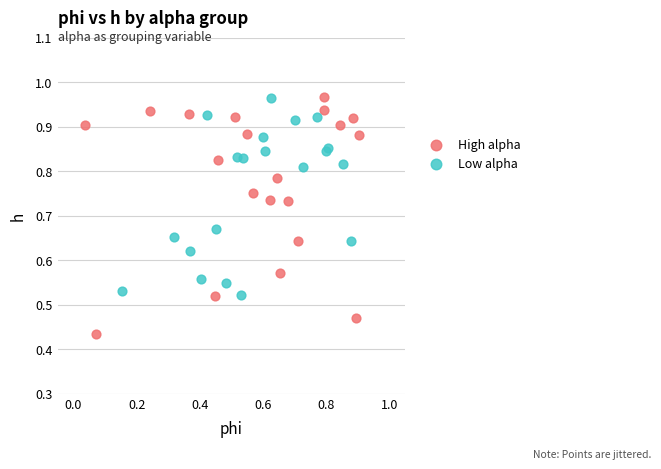

Which series has the widest spread of Y values?

High alpha